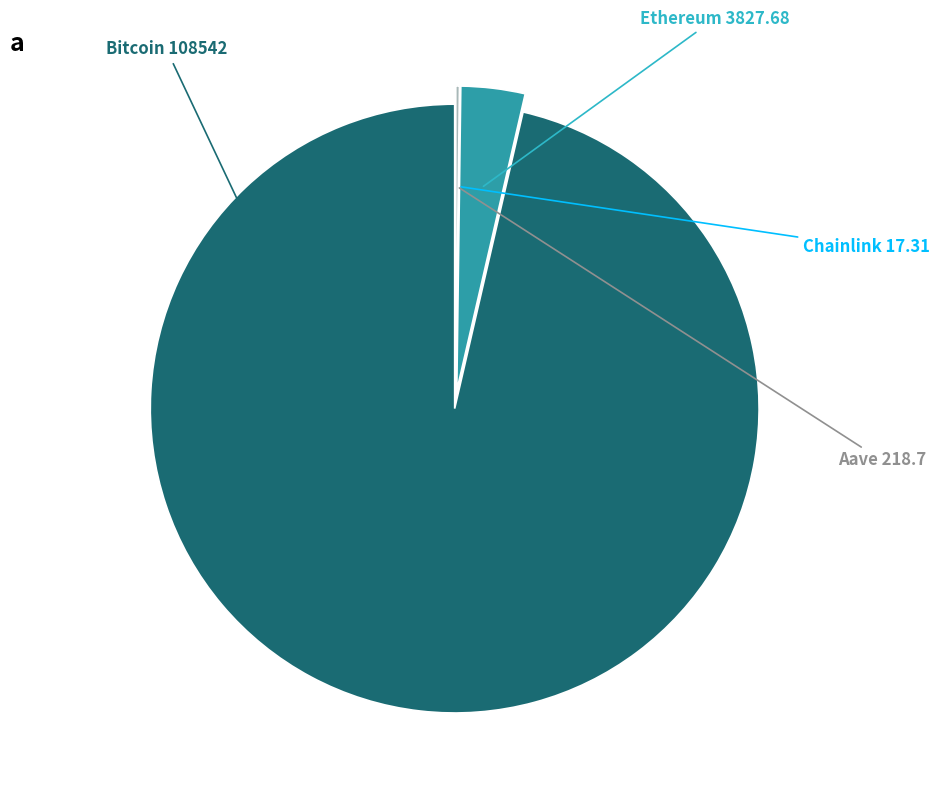

Does any single category account for the majority?

Yes